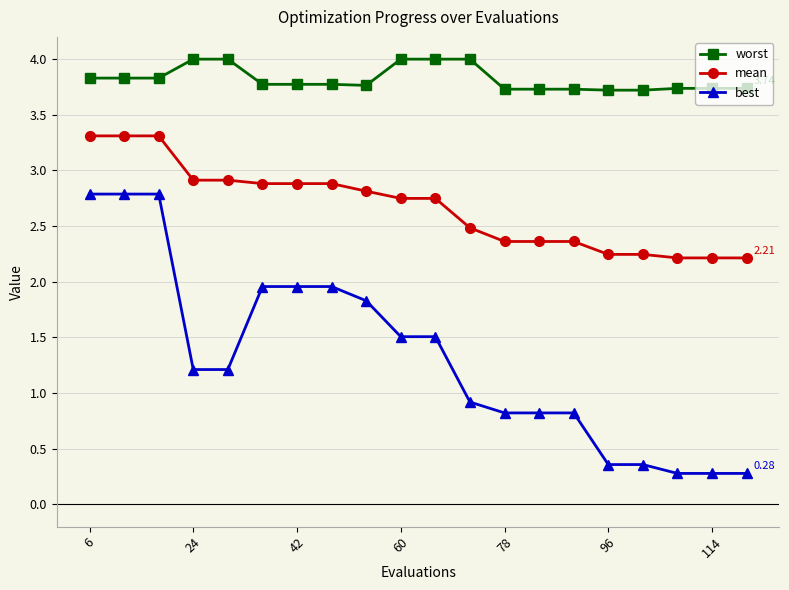

What is the average value of the best series?

1.3